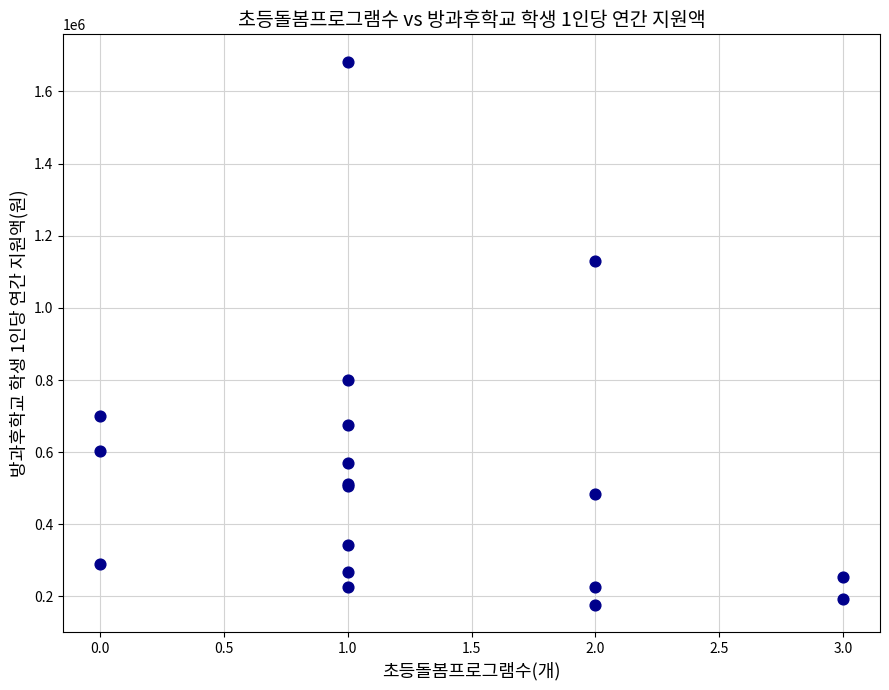

What Y value in the scatter plot is closest to 929666?

800719.3